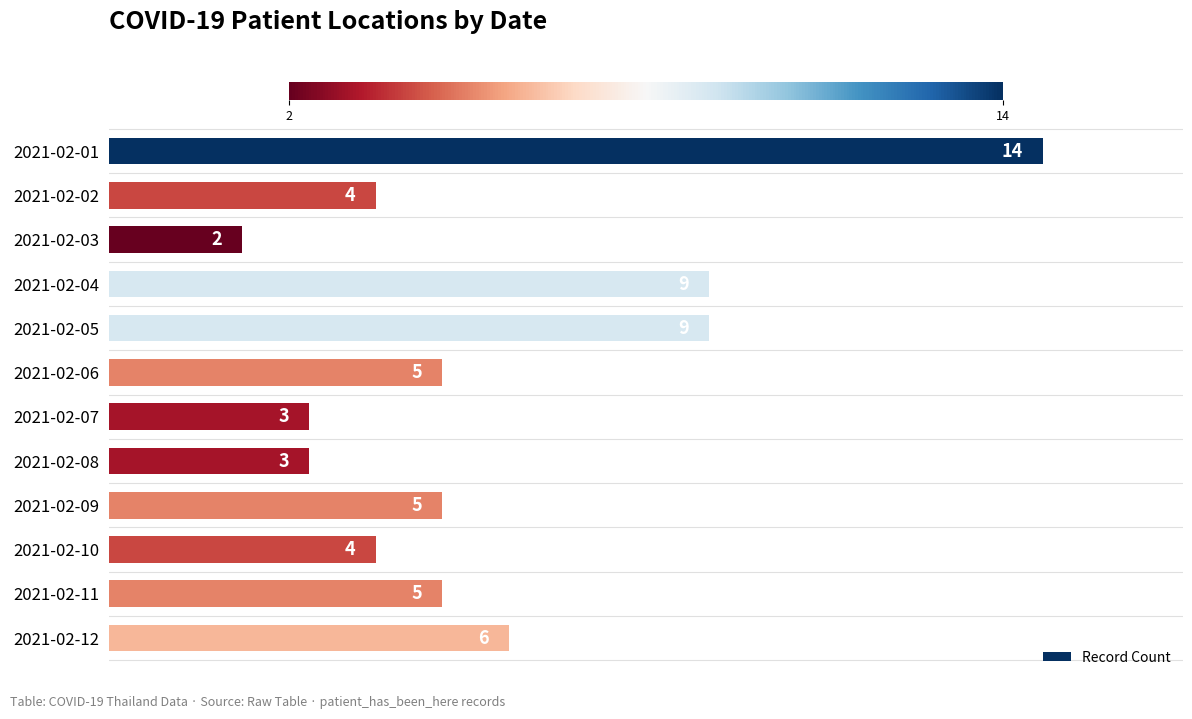

What is the difference between the maximum and minimum values?

12